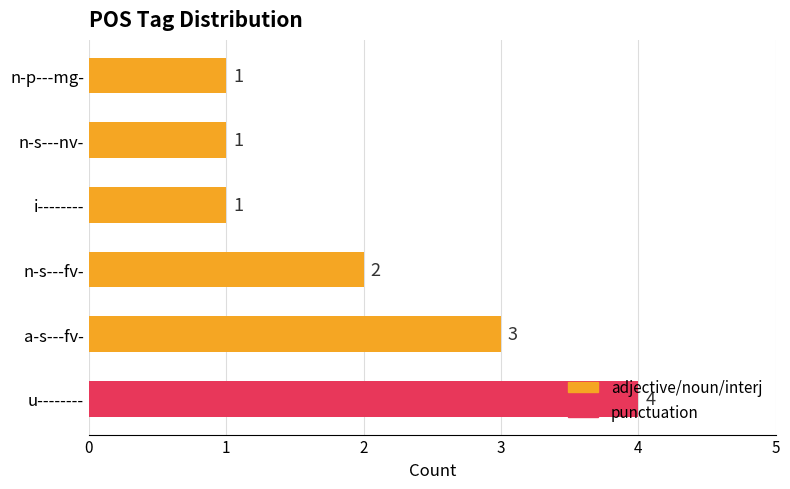

Which has a higher value, i-------- or a-s---fv-?

a-s---fv-